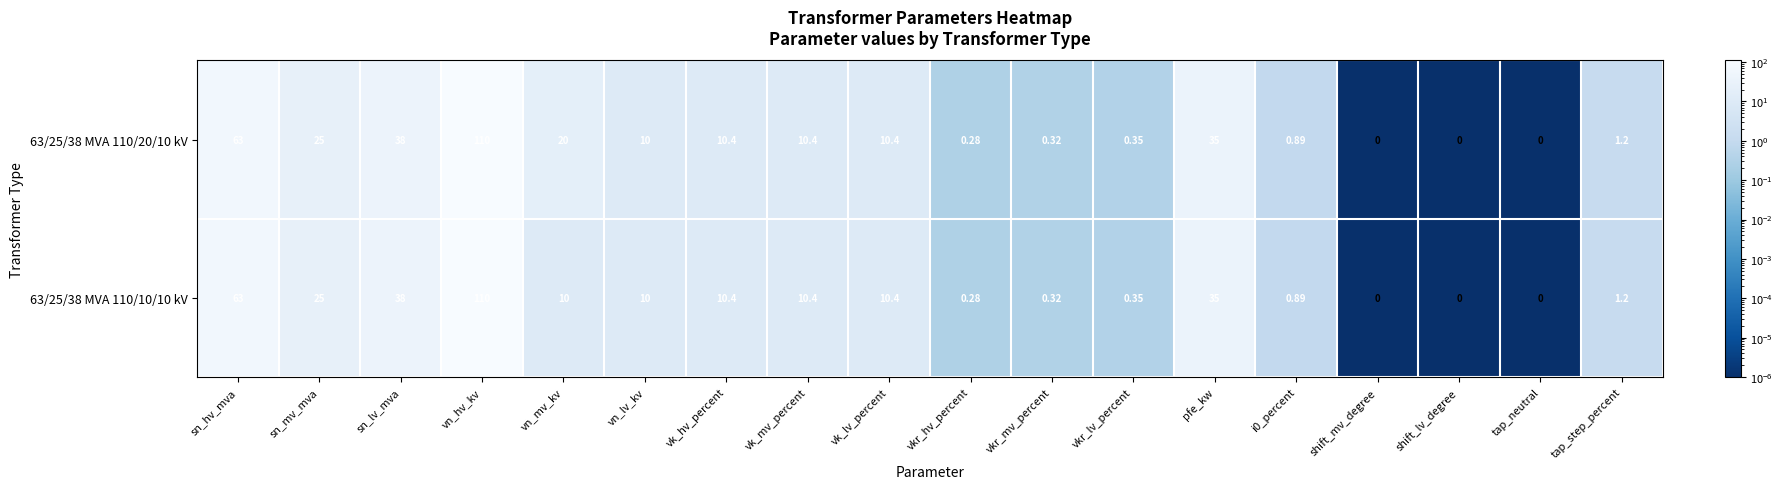

Where is 63/25/38 MVA 110/10/10 kV nearest to the value 55?

sn_hv_mva